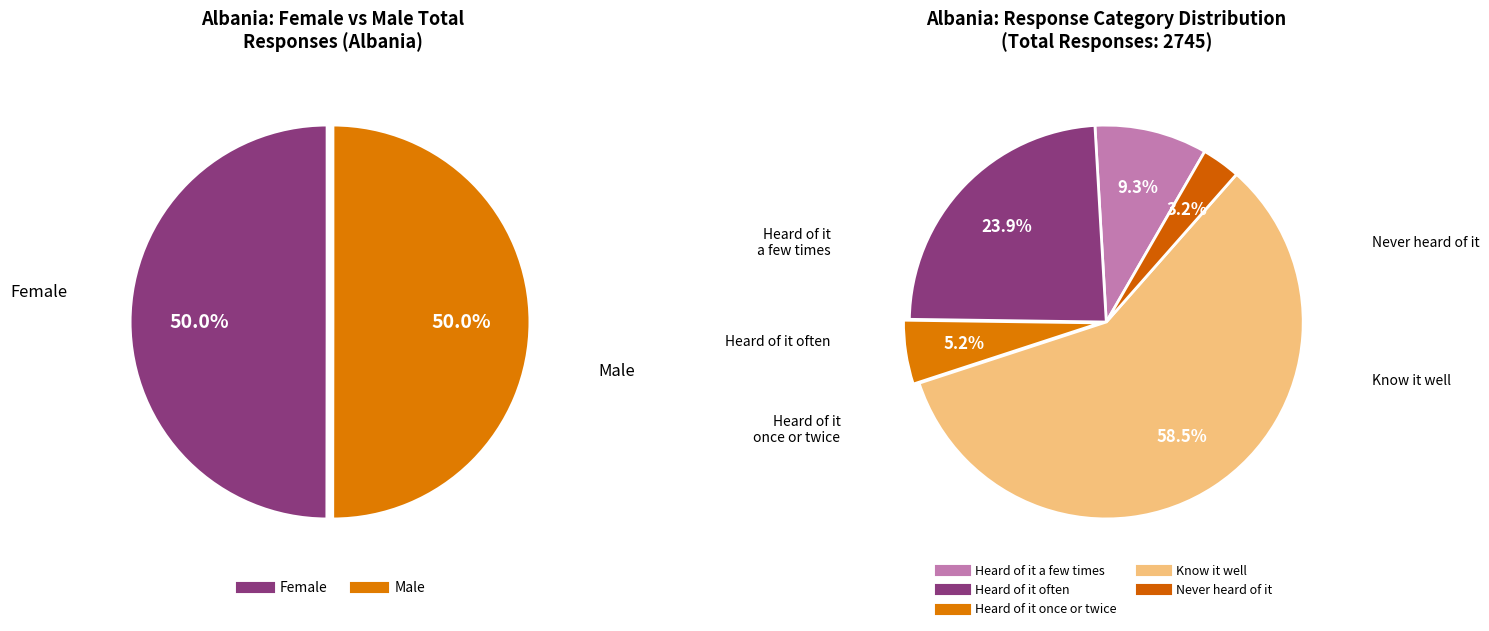

True or false: Male-Know it well accounts for 29% of the total.

True